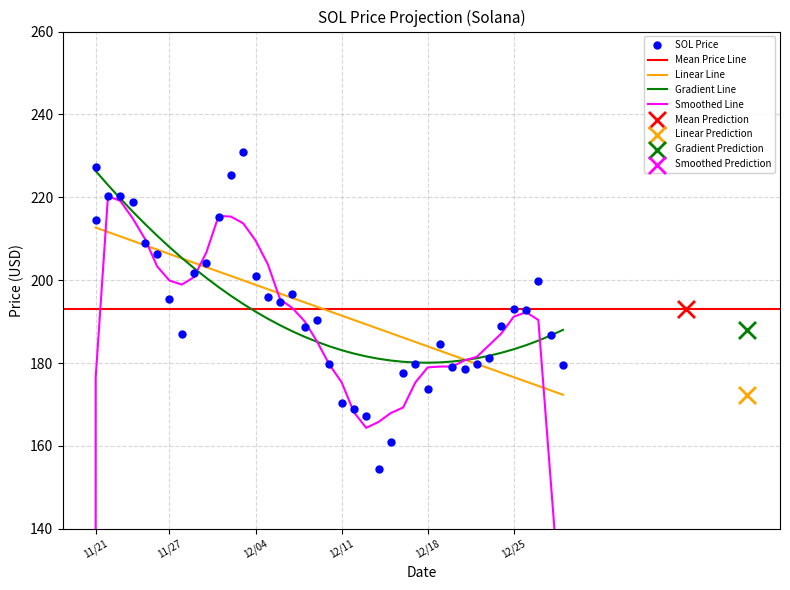

What is the change in value from 11/26/2021 to 12/11/2021?

-35.9